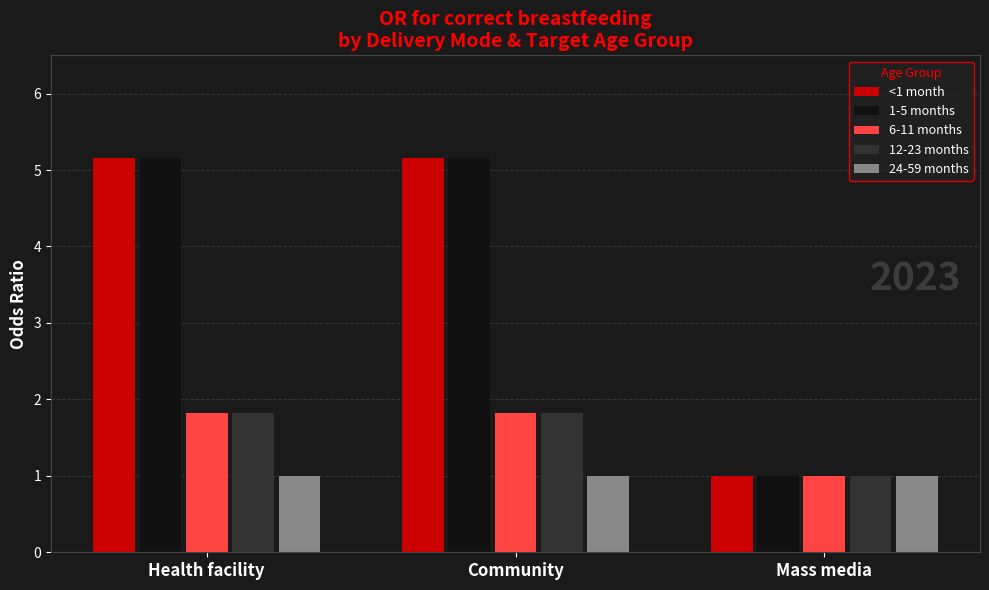

The value of 1-5 months at Mass media is 0.3. True or false?

False